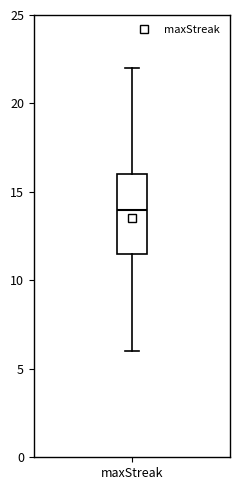

Transcribe this box plot: give where the median line is, the range the box spans, and where the two whiskers end, as read against the y-axis. The values are not printed on the chart, so give them approximately, as read against the axis.

median 14.0, box 11.5 to 16.0, whiskers 6.0 to 22.0